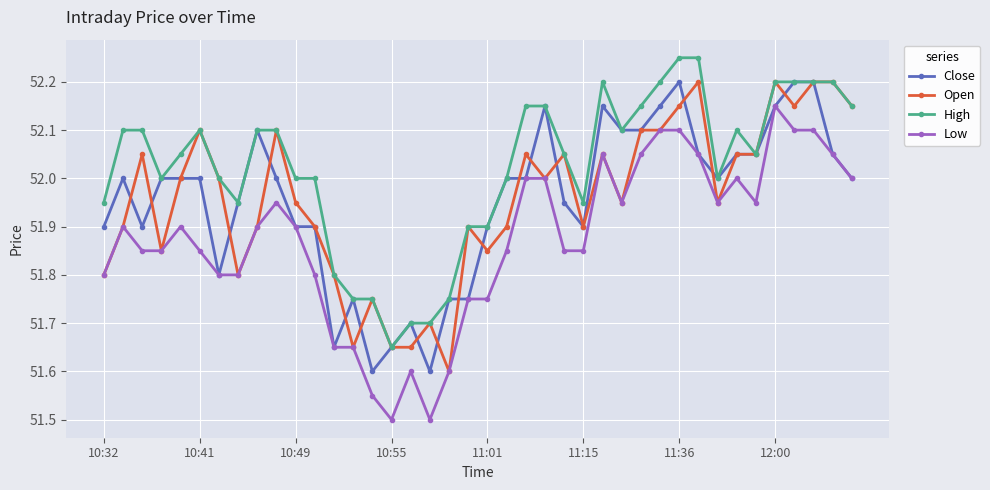

True or false: Close has more than 2 points higher than both neighbors.

True